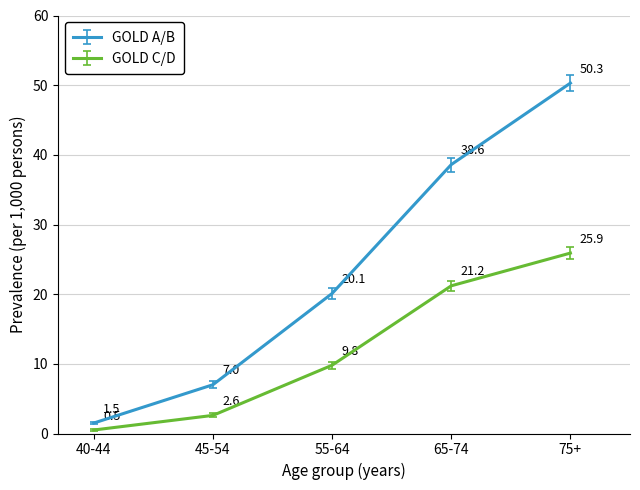

At which label does GOLD C/D reach its peak?

75+